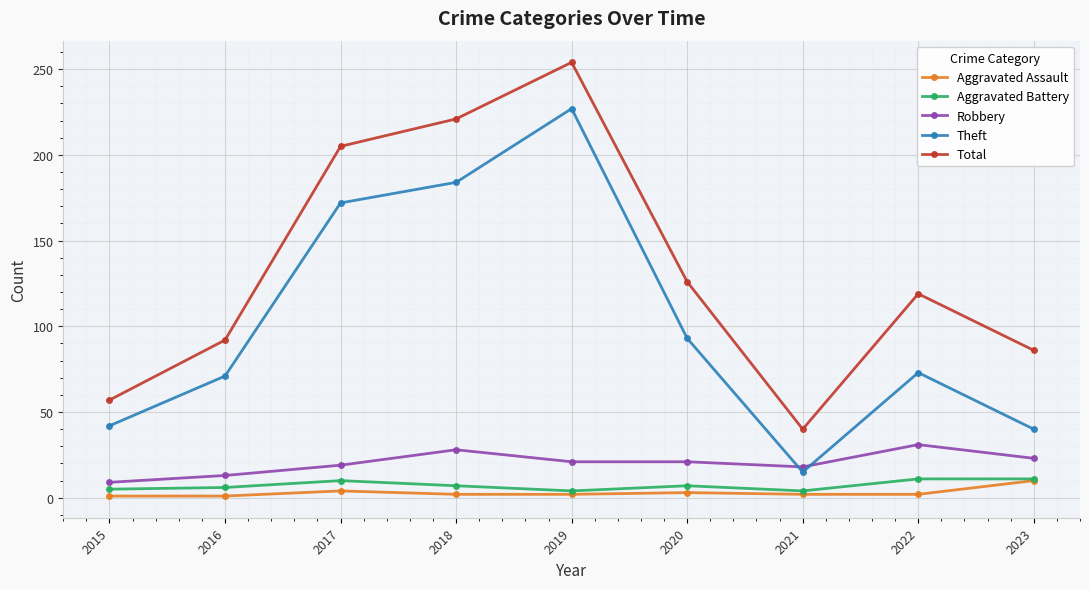

True or false: Total has a value of 191 at 2020.

False